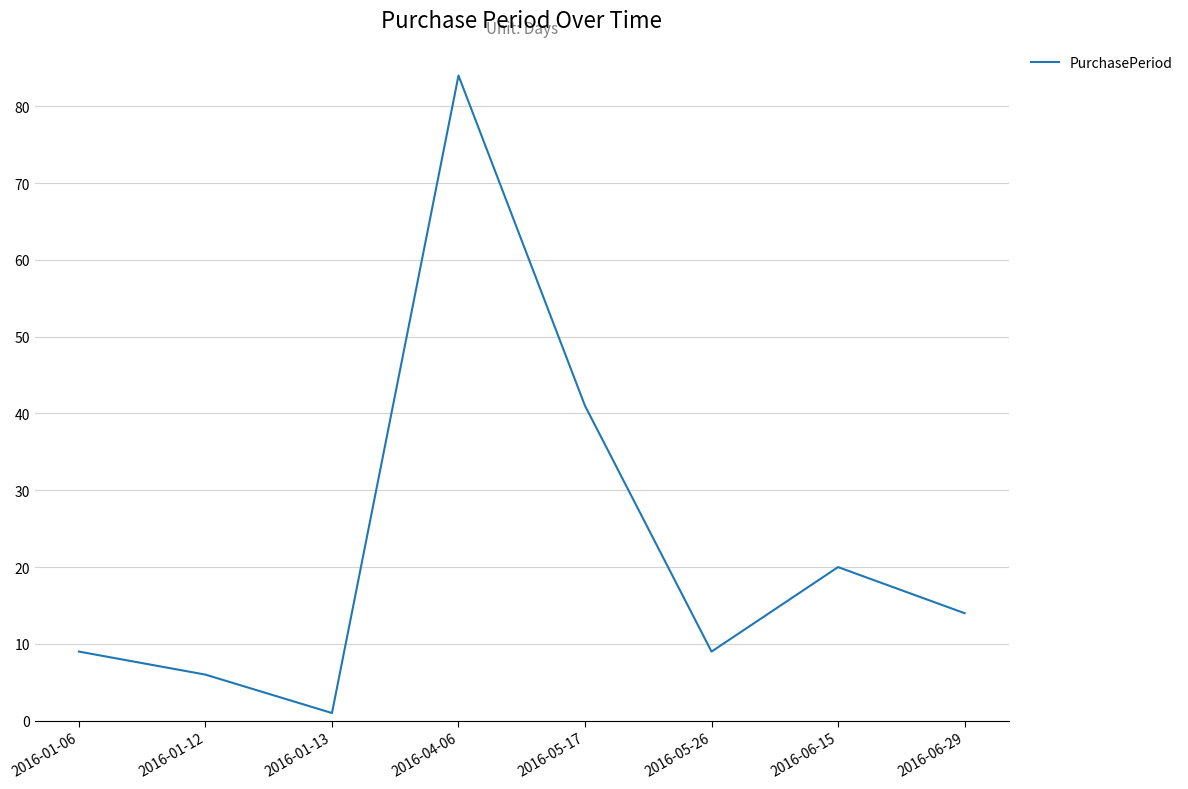

True or false: the data has more than 0 interior local peaks.

True